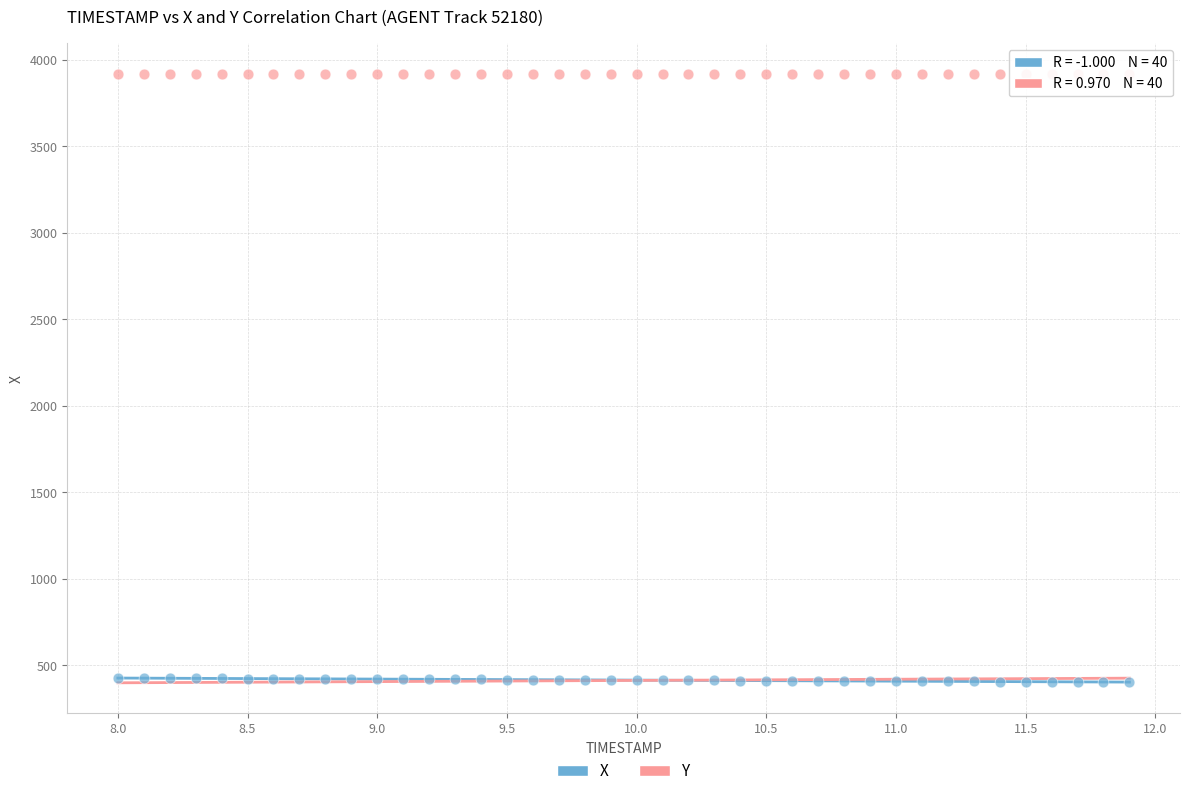

Across all data points, what is the range of Y values (max minus min)?

3516.3